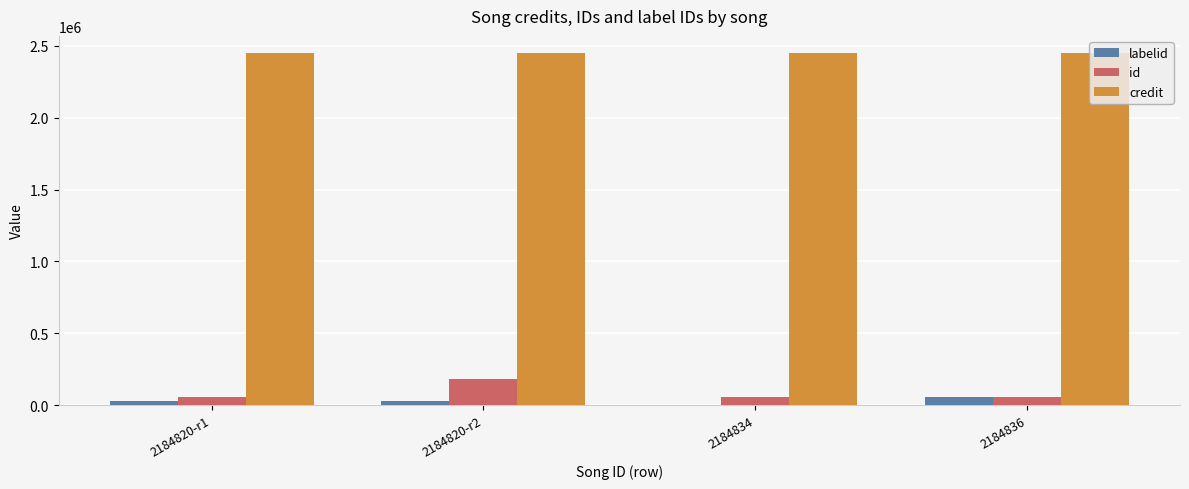

What are all the series names shown in the legend?

labelid, id, credit